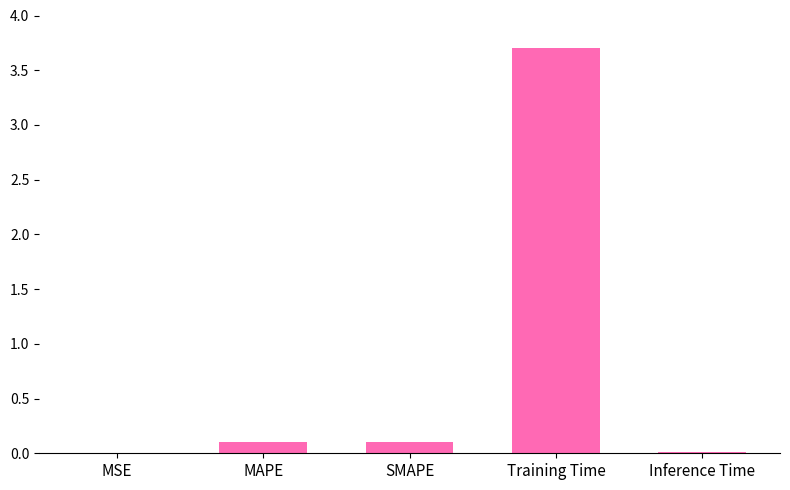

At which category does the chart reach its peak across all series?

Training Time